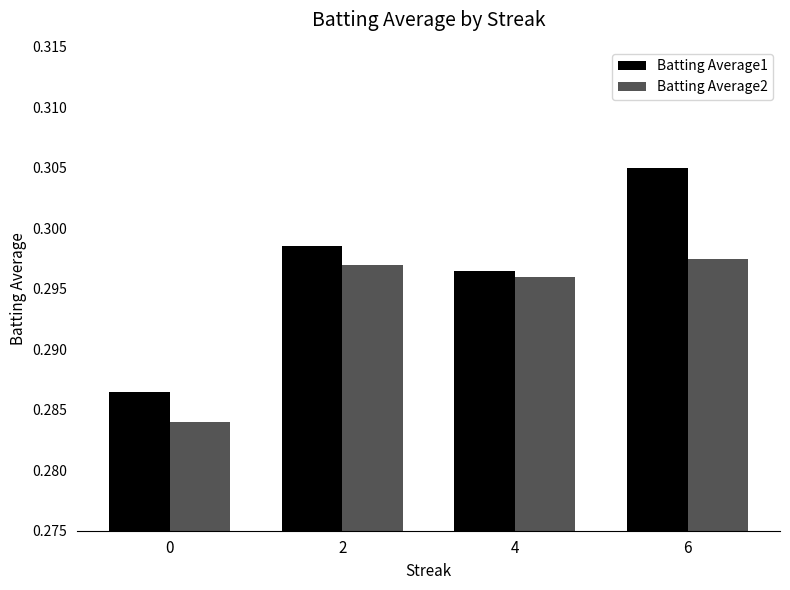

How many bars are there in total?

8